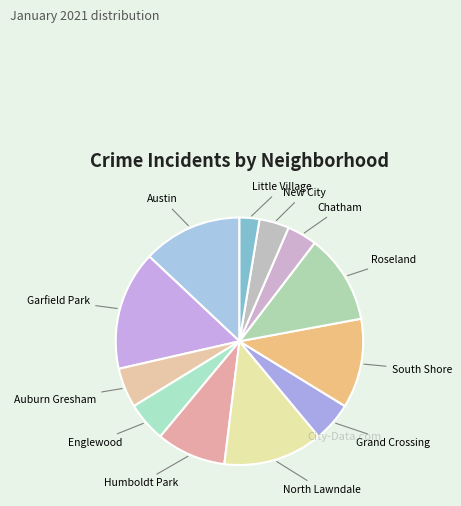

Which slice is the largest?

Garfield Park